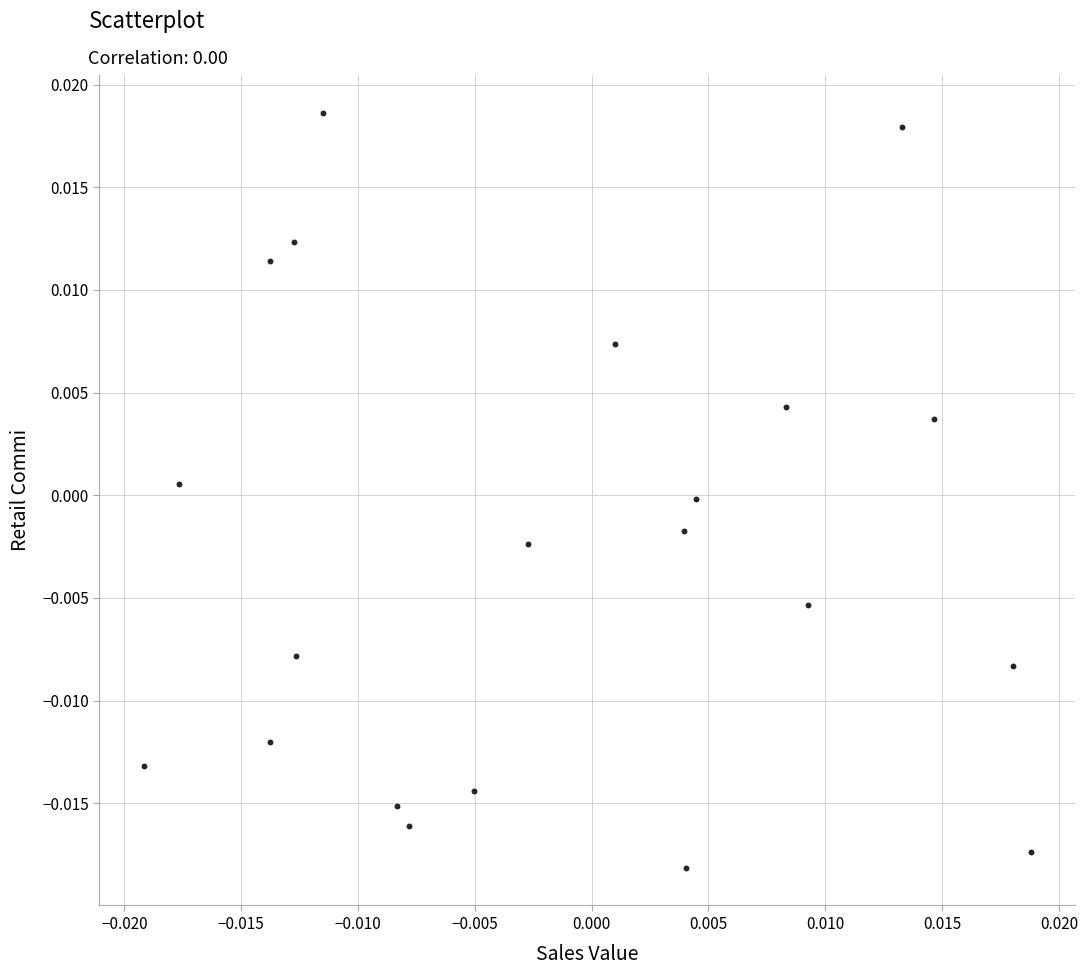

Count the number of points in this scatter plot.

21